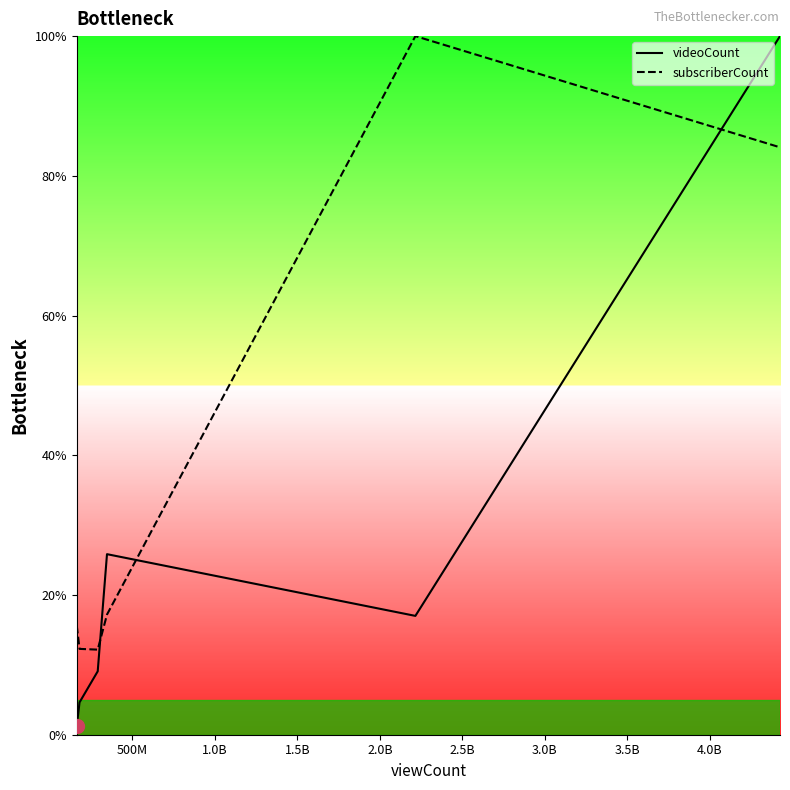

List the series in order of their overall mean, lowest first.

videoCount, subscriberCount